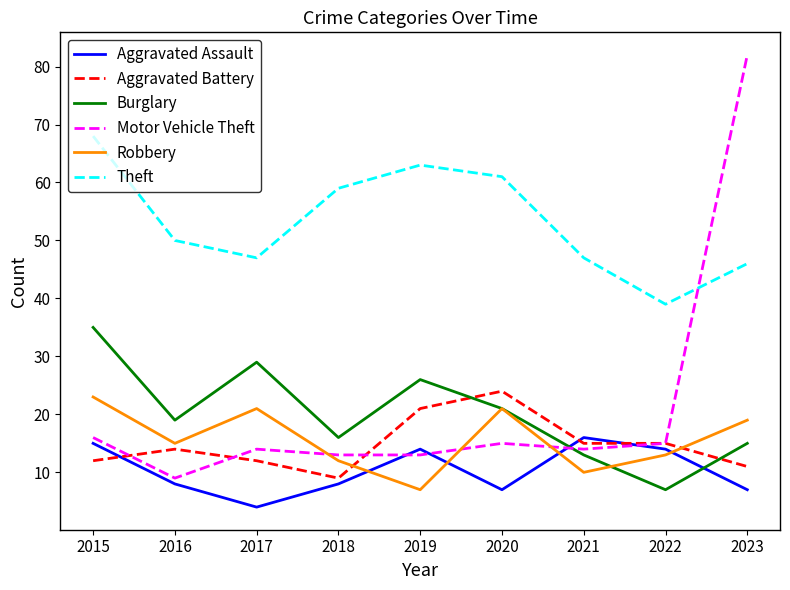

What value does the Theft series have at 2023?

46